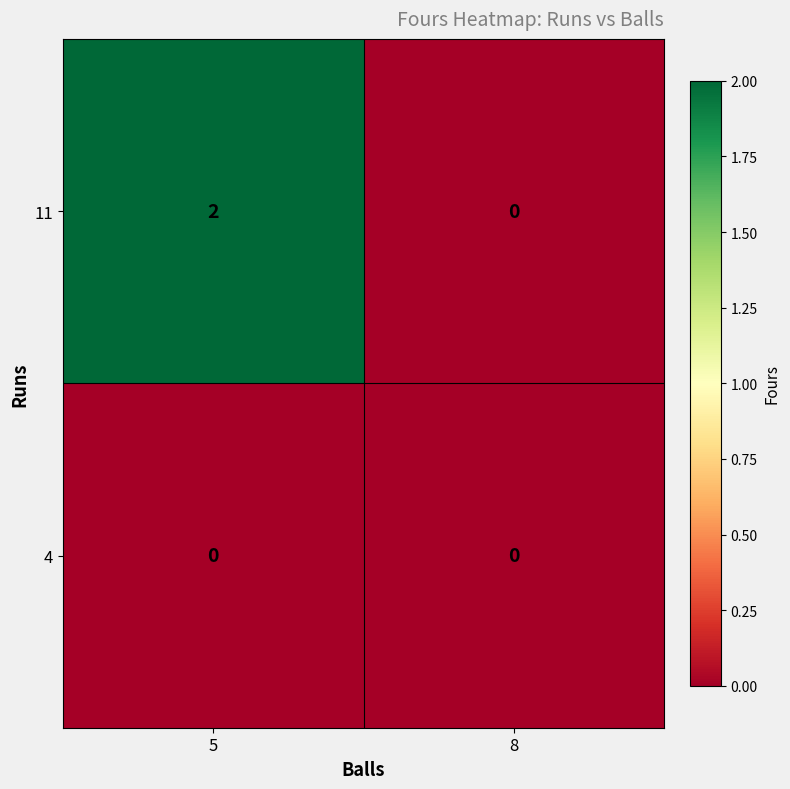

Rank the series by their maximum value, from highest to lowest.

11, 4